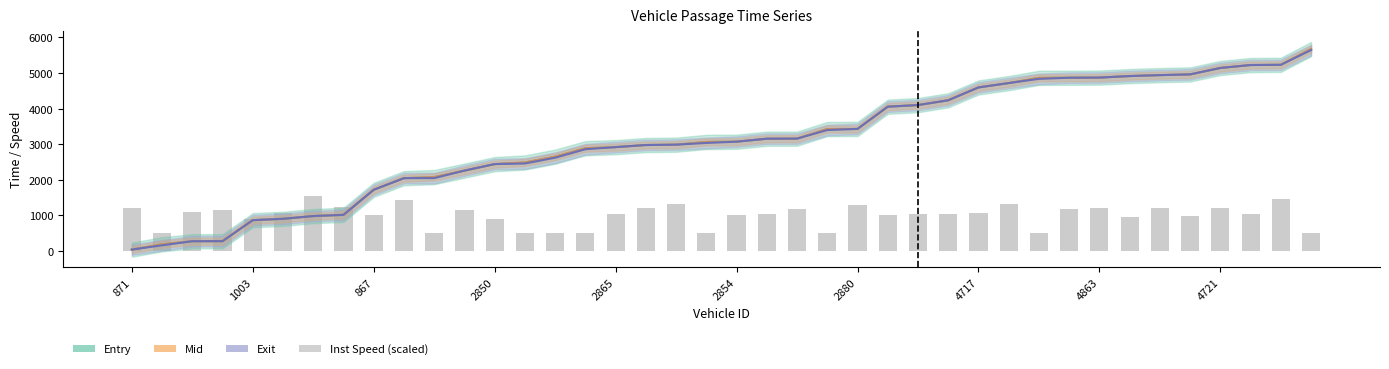

Reading right to left, extract all data points from this chart.

entry: 5673.5	5229.9	5223.6	5141.2	4960.1	4940.4	4913.3	4870.9	4866.5	4864.2	4716.6	4594.1	4233.6	4098.5	4053.5	3428.3	3426.4	3156.2	3153.7	3070.1	3063.6	2986.4	2976.2	2917.4	2887.3	2649.4	2486.8	2440.3	2257.6	2075.9	2045.7	1719.3	1014.5	980.9	903.5	865.3	275.5	273.6	188.4	38.9
mid: 5674.4	5230.5	5224.5	5142.1	4961.1	4941.1	4914.3	4871.6	4867.3	4865.1	4717.2	4595.0	4234.5	4099.4	4054.4	3429.1	3427.2	3157.1	3154.5	3071.1	3064.5	2987.1	2977.0	2918.2	2888.3	2650.1	2487.5	2441.3	2258.4	2076.6	2046.3	1720.2	1015.2	981.5	904.4	866.4	276.3	274.4	189.1	39.6
exit: 5645.1	5231.0	5225.1	5142.7	4961.9	4941.7	4915.1	4872.1	4867.9	4835.8	4717.8	4595.7	4235.2	4100.1	4055.1	3429.6	3397.8	3157.7	3155.2	3071.8	3035.2	2987.6	2977.6	2918.9	2859.1	2620.7	2458.2	2442.1	2259.0	2047.2	2046.8	1720.9	1015.8	981.9	905.1	867.2	276.9	275.1	159.6	40.2
instspeed (scaled): 500.0	1457.0	1037.0	1200.0	996.0	1209.0	952.0	1215.0	1166.0	500.0	1311.0	1081.0	1039.0	1029.0	1018.0	1292.0	500.0	1193.0	1052.0	1021.0	500.0	1334.0	1218.0	1043.0	500.0	500.0	500.0	898.0	1159.0	500.0	1419.0	1009.0	1242.0	1547.0	1070.0	891.0	1155.0	1088.0	500.0	1222.0